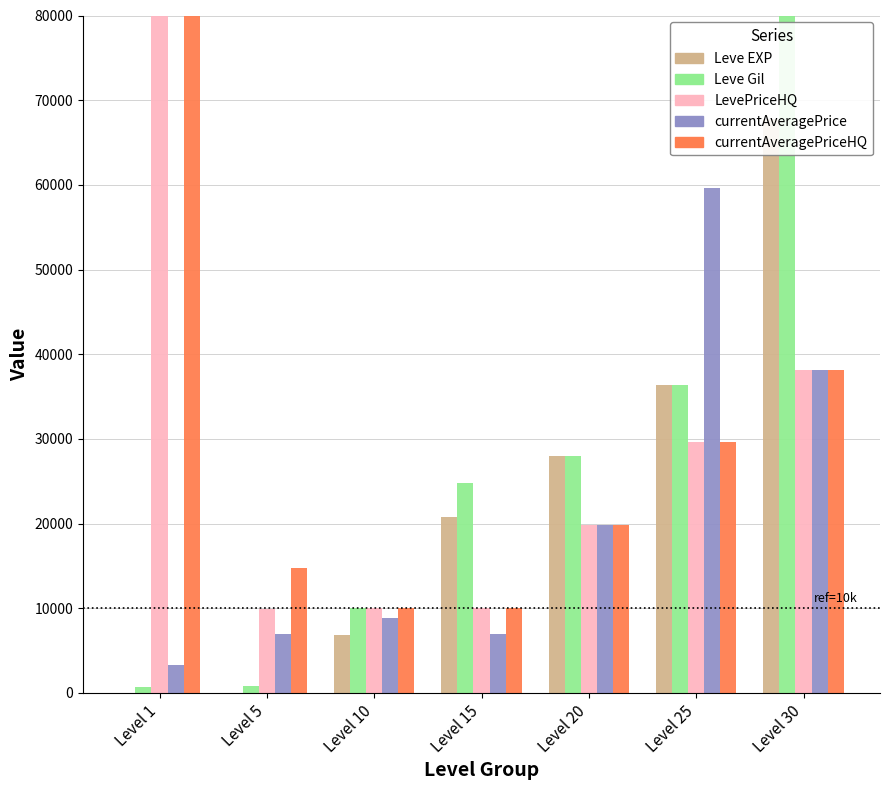

At Level 5, list the series in order from smallest to largest.

Leve EXP, Leve Gil, currentAveragePrice, LevePriceHQ, currentAveragePriceHQ